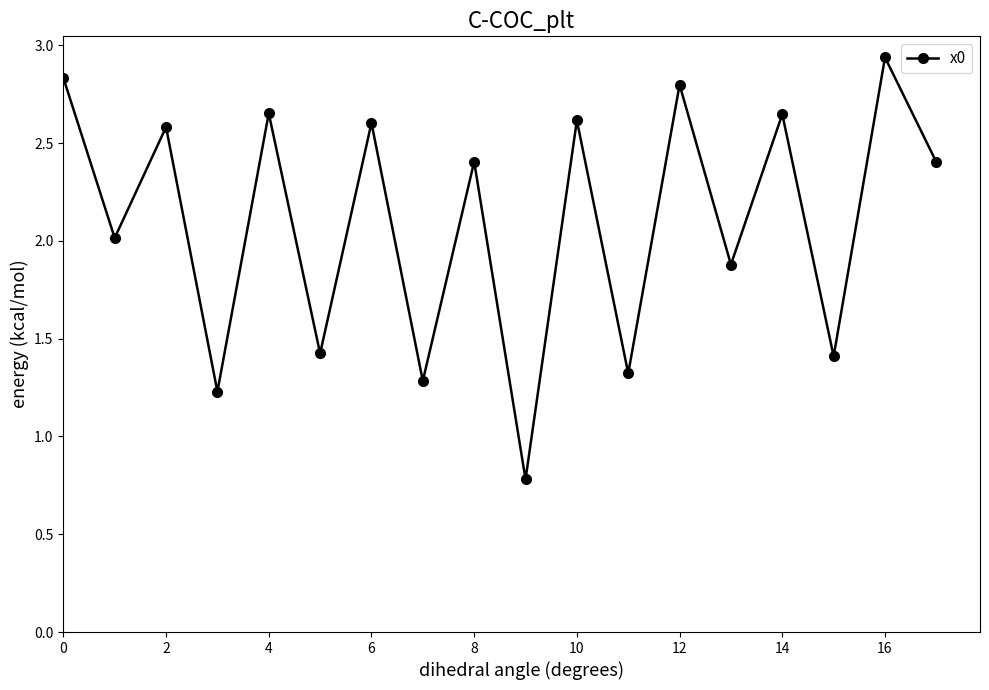

What is the value of the 12th point from the left?

1.3